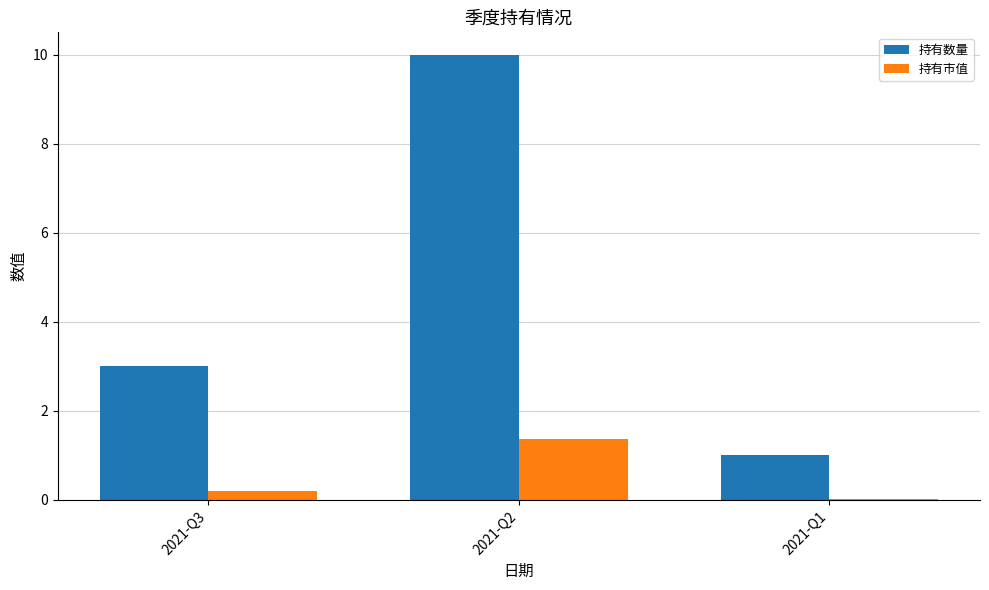

Is the value of 持有数量 at 2021-Q3 greater than the value of 持有市值 at 2021-Q3?

Yes